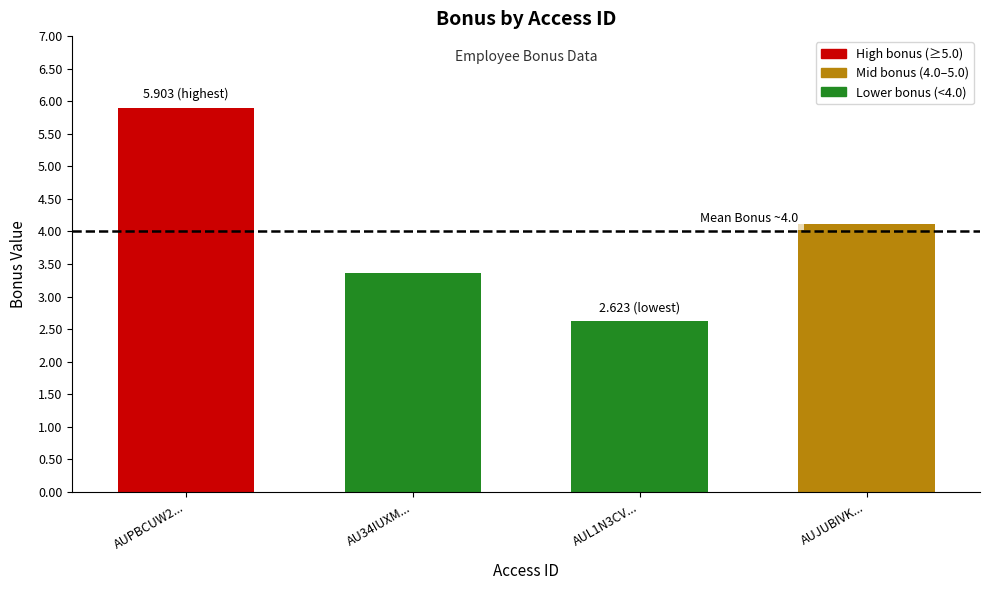

Are the bars grouped side by side (vs. stacked)?

No